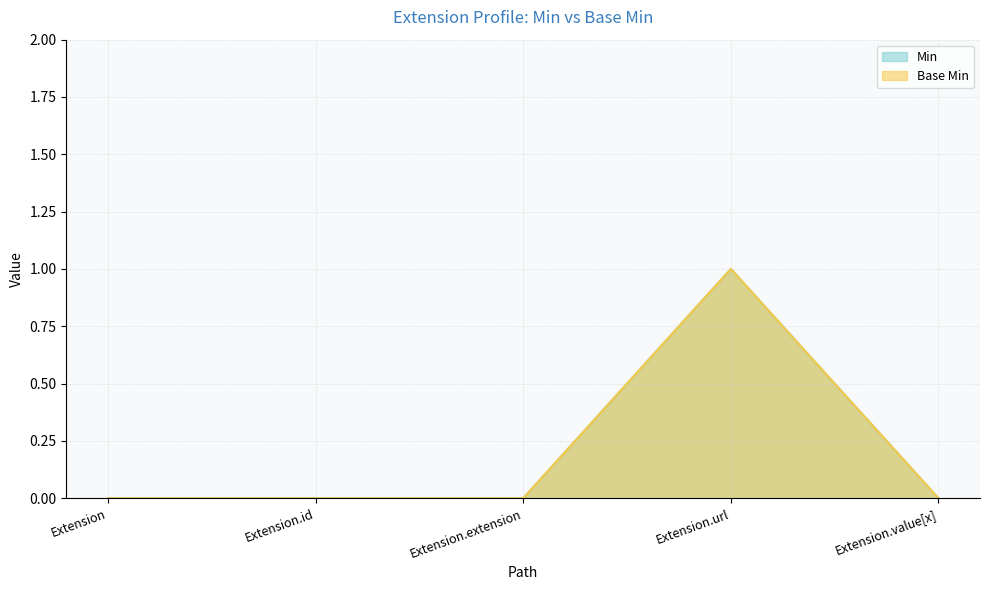

True or false: Base Min and Min cross at least once.

False